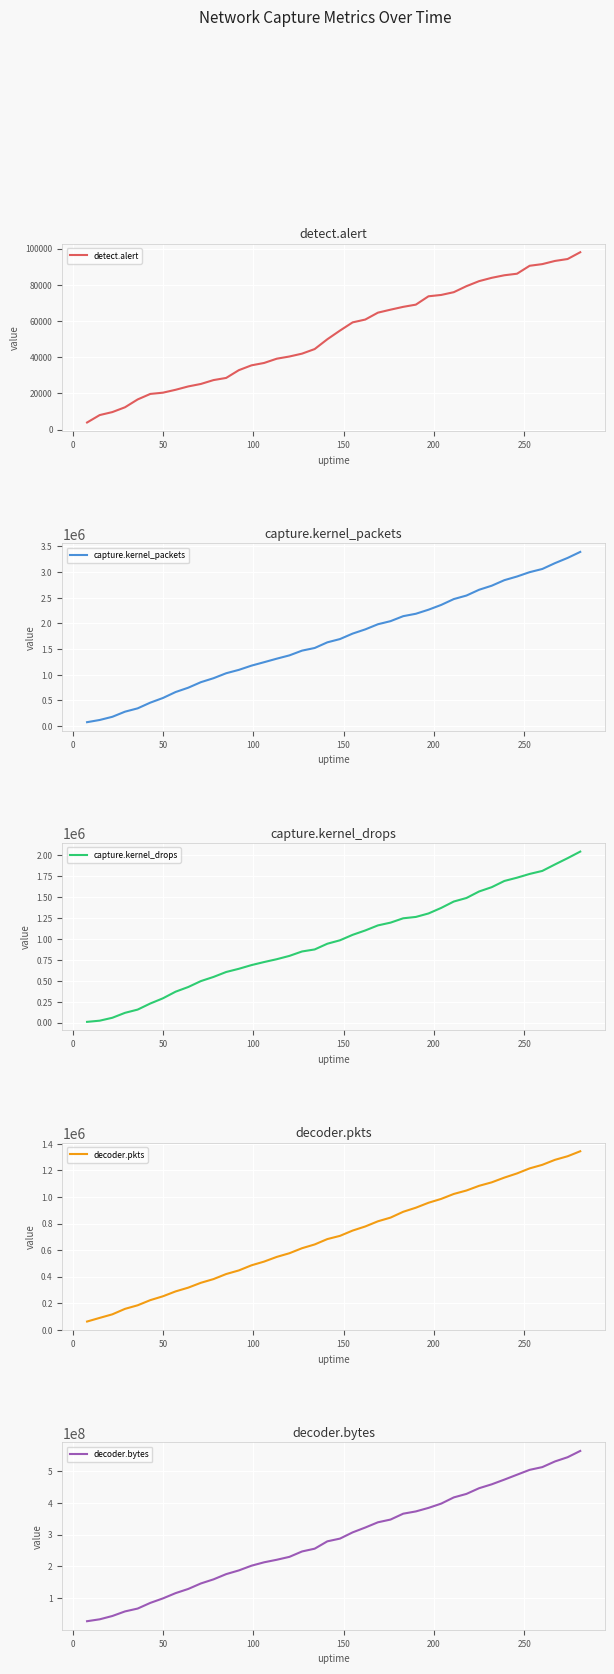

What is the highest value of the detect.alert series?

97979